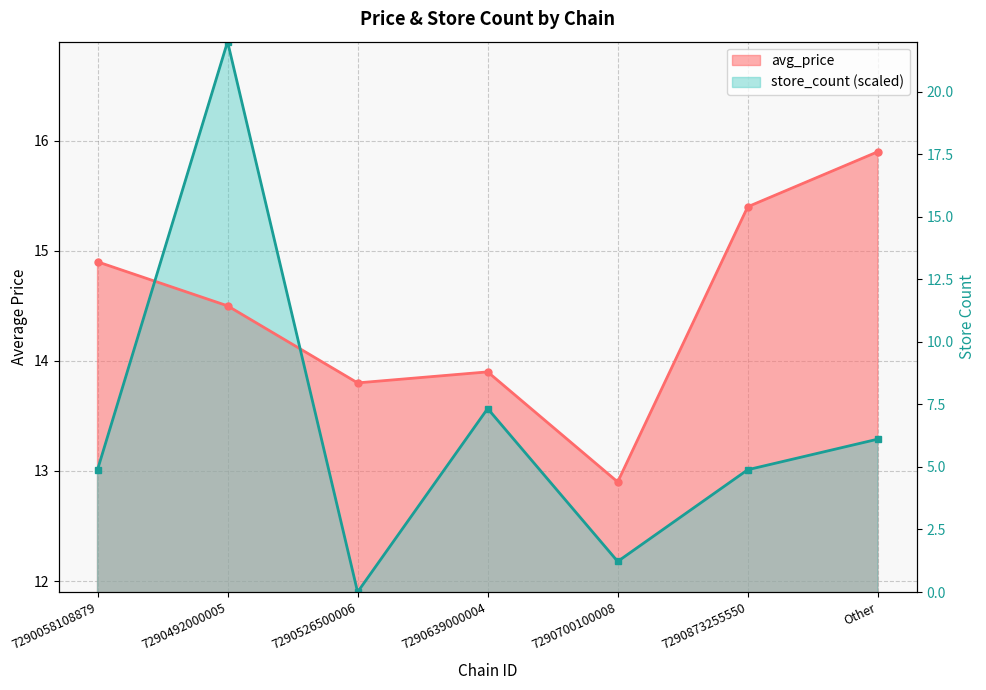

Where is the first local minimum?

7290526500006